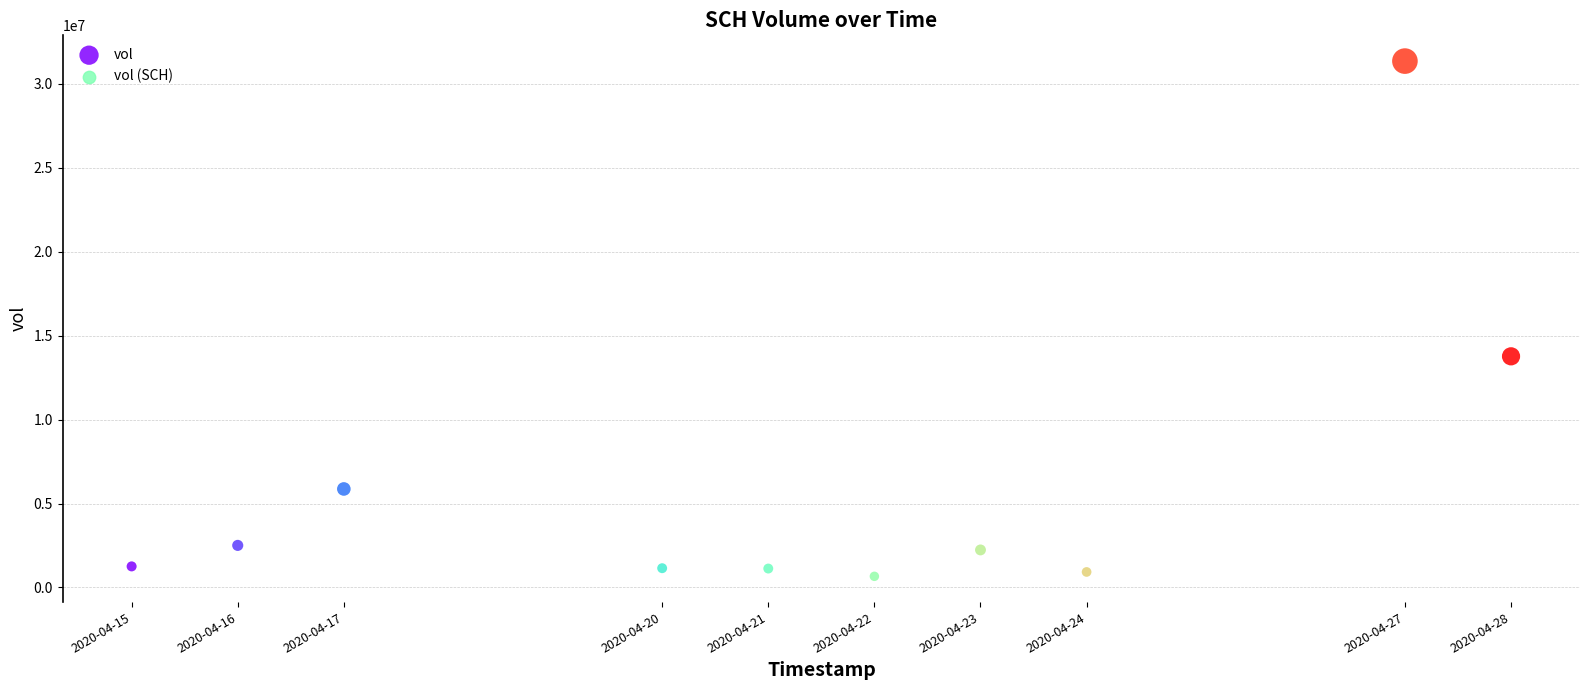

What is the average X value?

1587453120